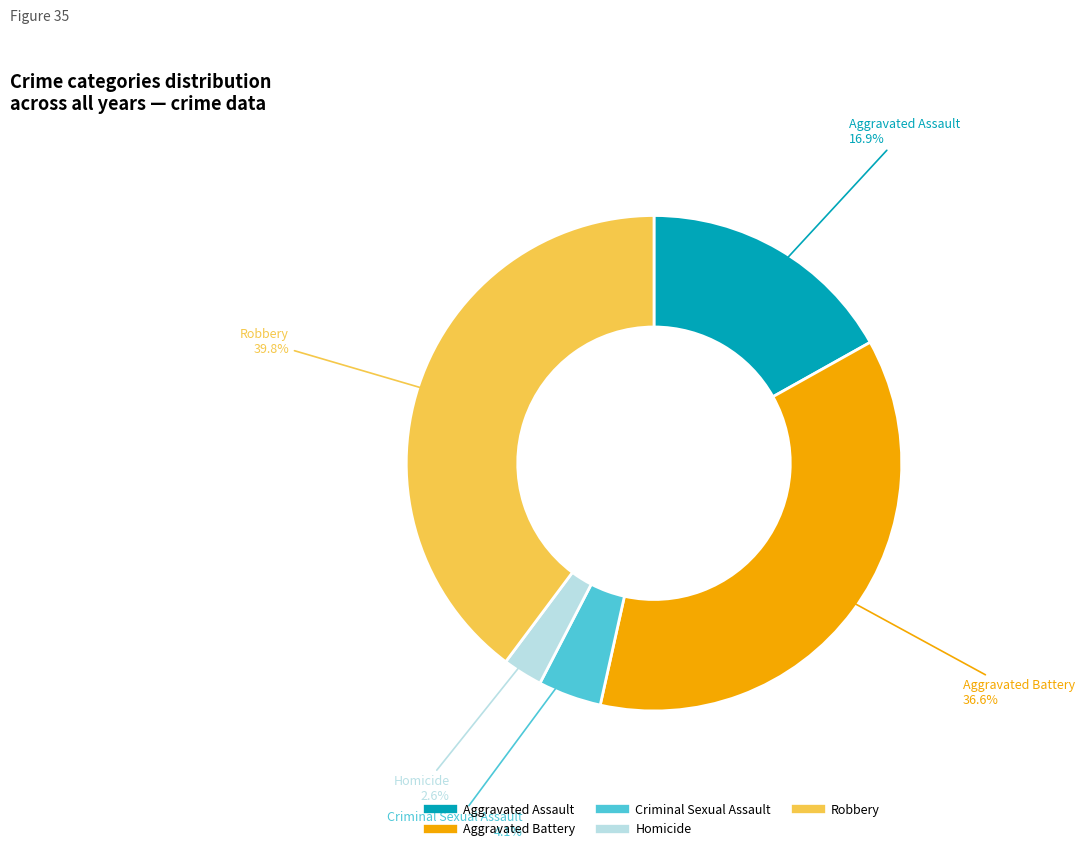

What percentage is the Robbery slice, to the nearest percent?

40%